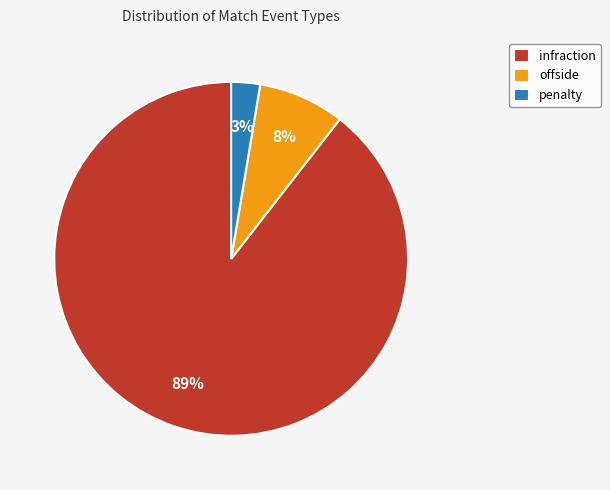

To the nearest percent, what is the difference between the penalty and offside slice percentages?

5%